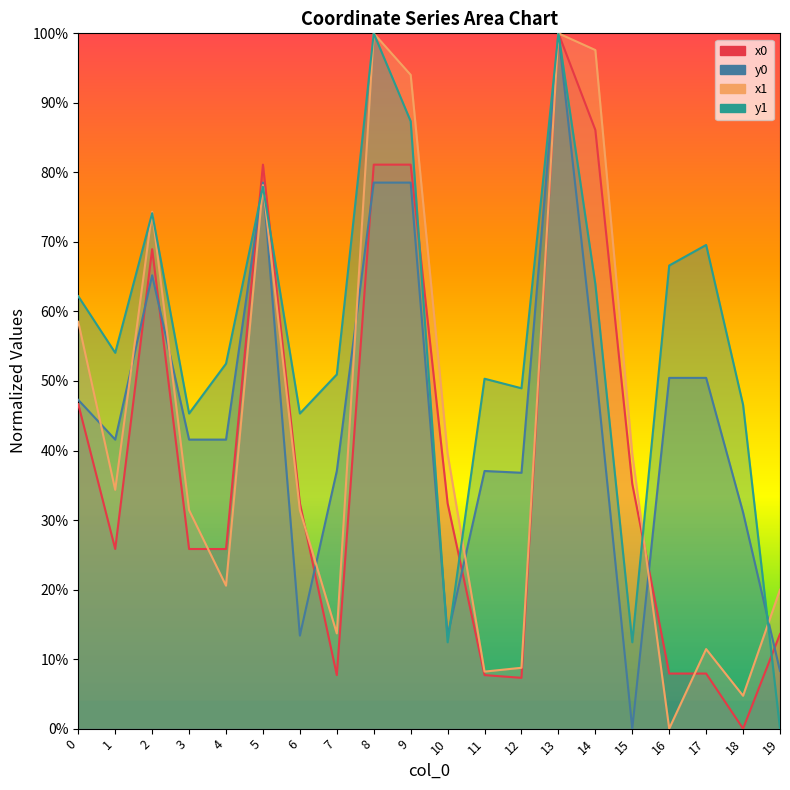

Reading right to left, list all the values displayed in this chart.

x0: 0.1	0.0	0.1	0.1	0.4	0.9	1.0	0.1	0.1	0.3	0.8	0.8	0.1	0.3	0.8	0.3	0.3	0.7	0.3	0.5
y0: 0.1	0.3	0.5	0.5	0.0	0.5	1.0	0.4	0.4	0.1	0.8	0.8	0.4	0.1	0.8	0.4	0.4	0.7	0.4	0.5
x1: 0.2	0.0	0.1	0.0	0.4	1.0	1.0	0.1	0.1	0.4	0.9	1.0	0.1	0.3	0.8	0.2	0.3	0.7	0.3	0.6
y1: 0.0	0.5	0.7	0.7	0.1	0.6	1.0	0.5	0.5	0.1	0.9	1.0	0.5	0.5	0.8	0.5	0.5	0.7	0.5	0.6